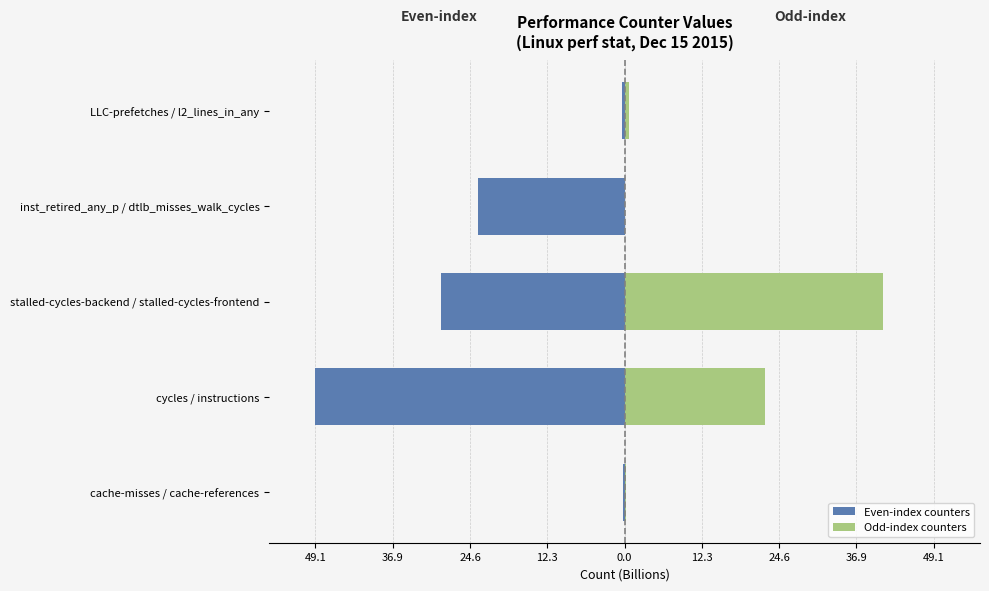

How many groups of bars are there?

5